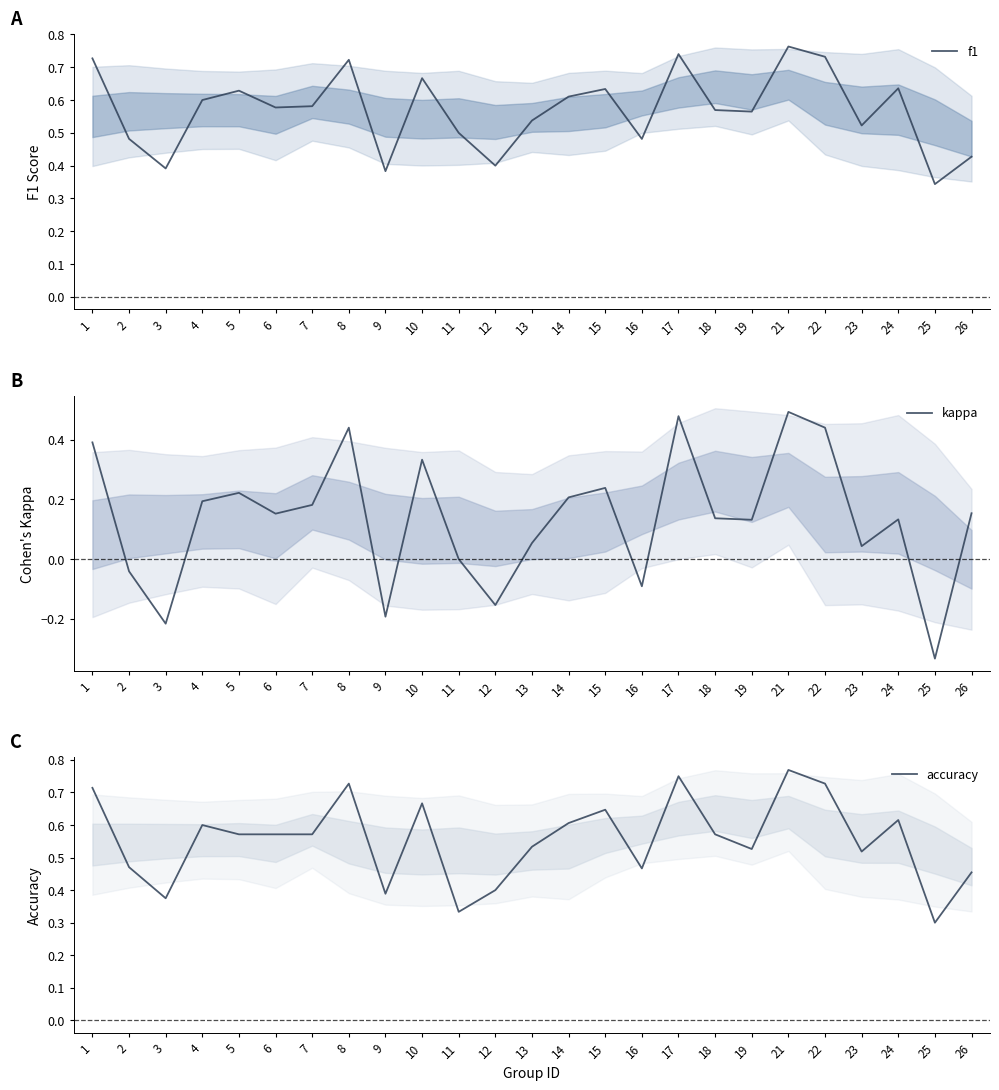

What is the value of the accuracy point at the 5th from the left?

0.6